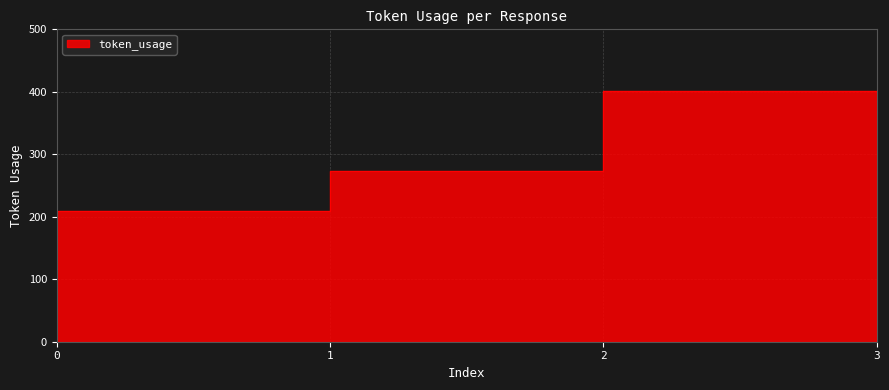

Reading left to right, transcribe all the data shown in this chart.

0=209	1=273	2=401	3=276